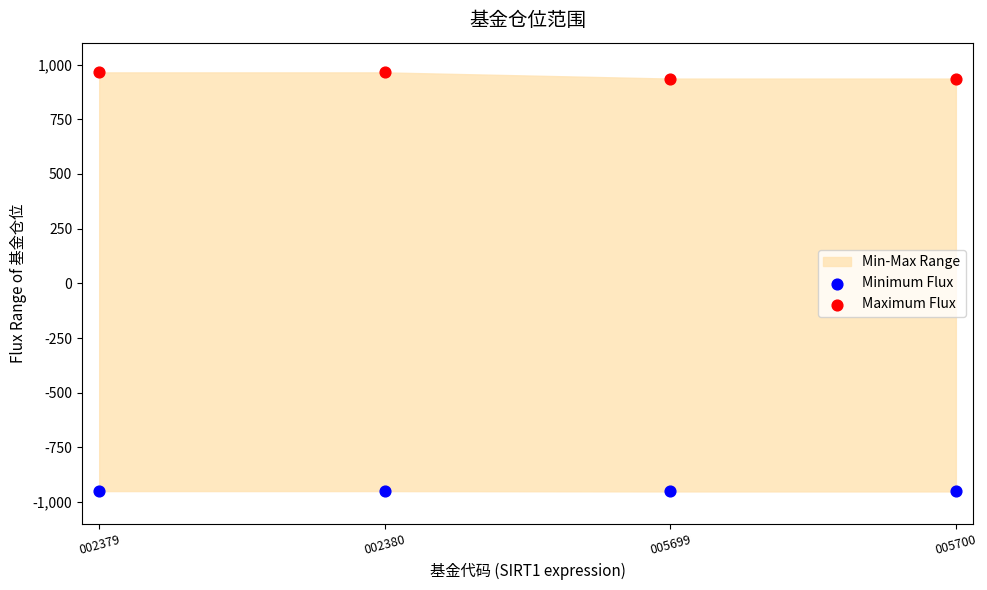

Which series contains the highest Y value?

Maximum Flux